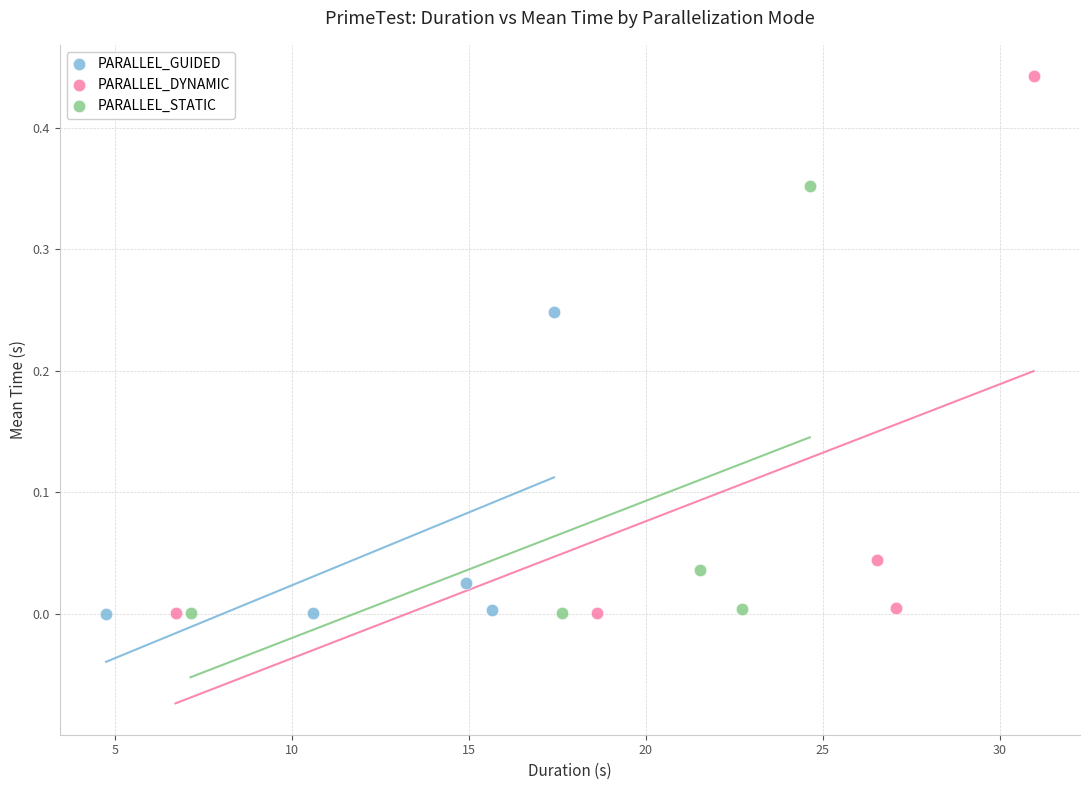

Which series contains the highest Y value?

PARALLEL_DYNAMIC